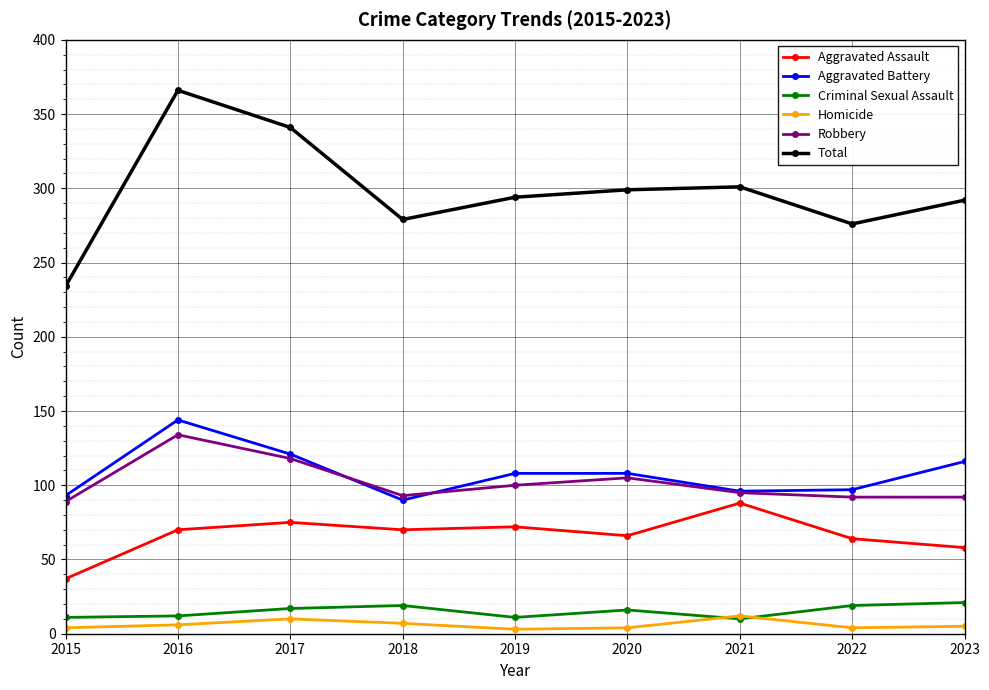

What is the difference between the highest and lowest values at 2020?

295